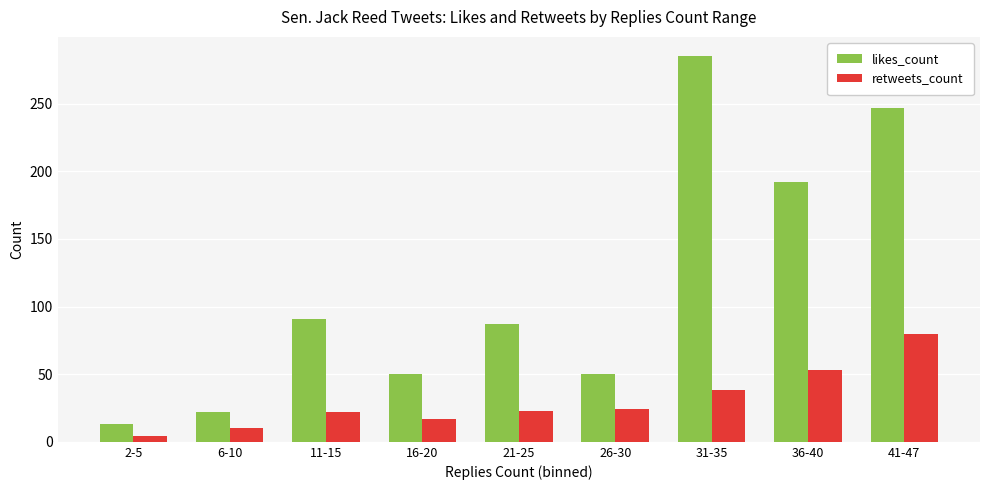

Count the number of categories in the chart.

9